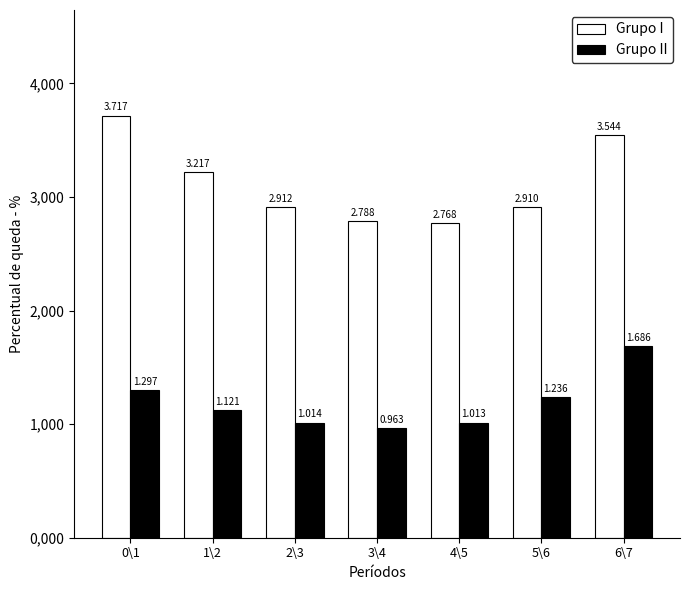

What is the difference between the highest and lowest values at 5\6?

1.7